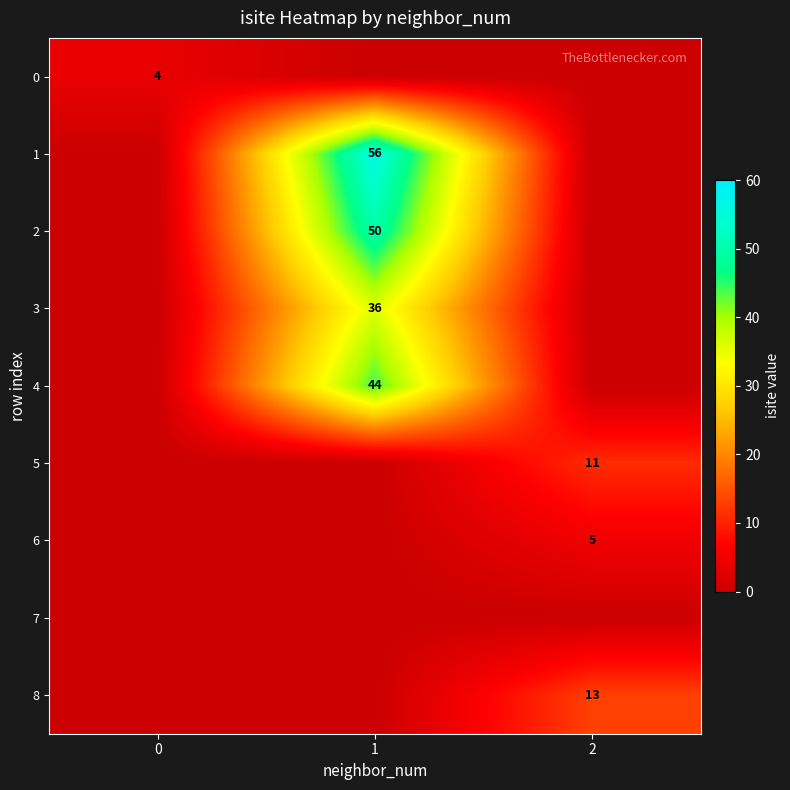

At which category is the sum across all series the highest?

1